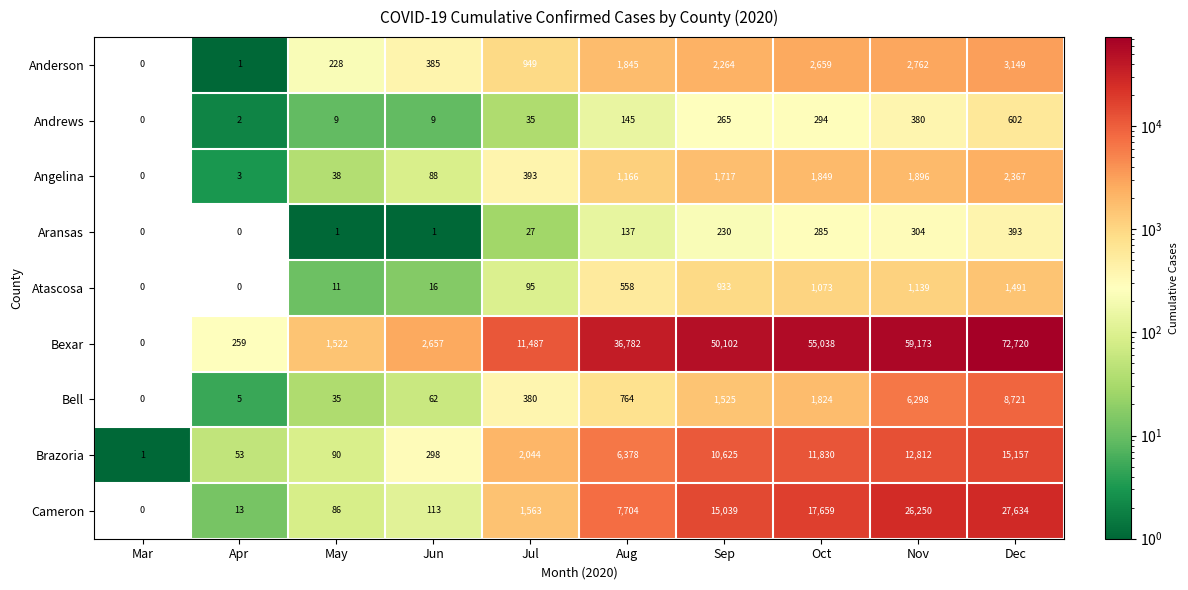

At how many categories does at least one series exceed 17766?

5